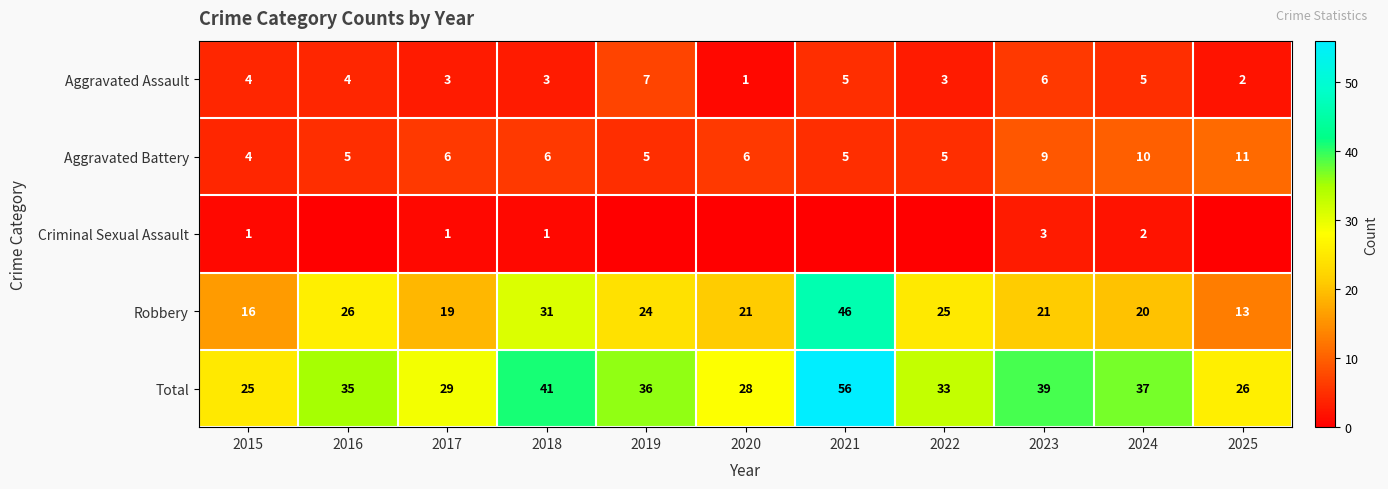

Which has a higher value, 2025 or 2018?

2018